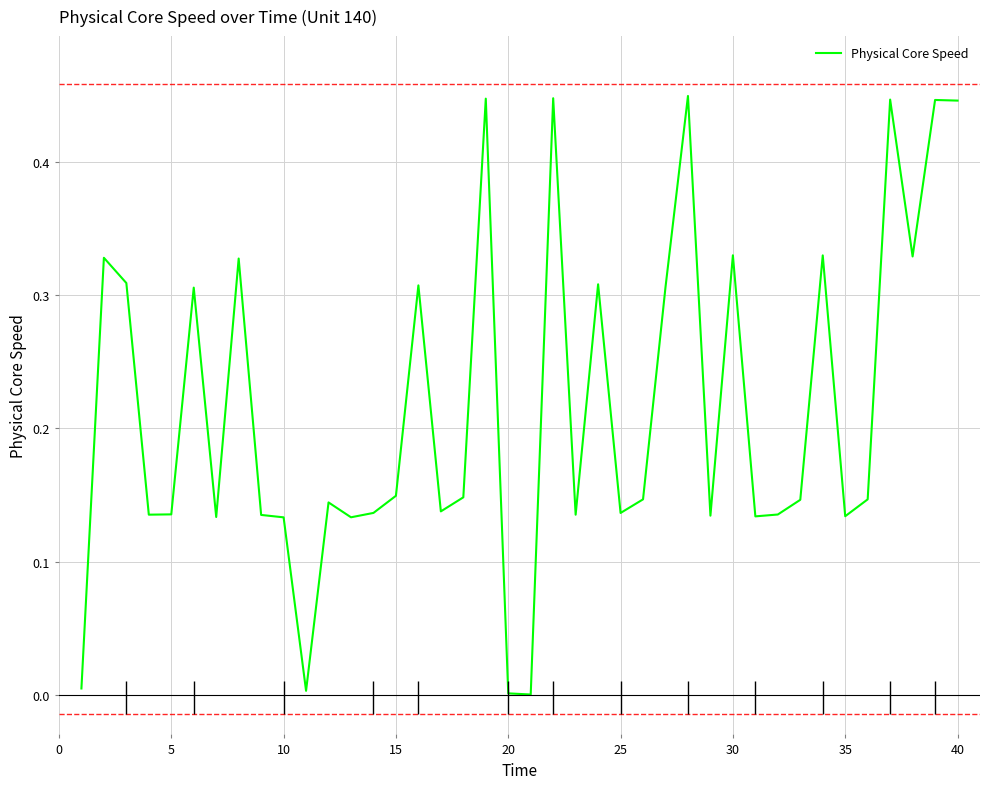

The Physical Core Speed series shows 0.3 at 15. True or false?

False